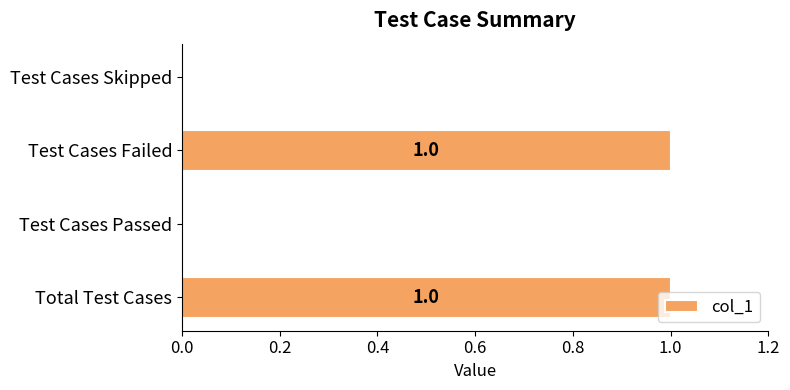

The chart shows a value of 1 at Test Cases Failed. True or false?

True